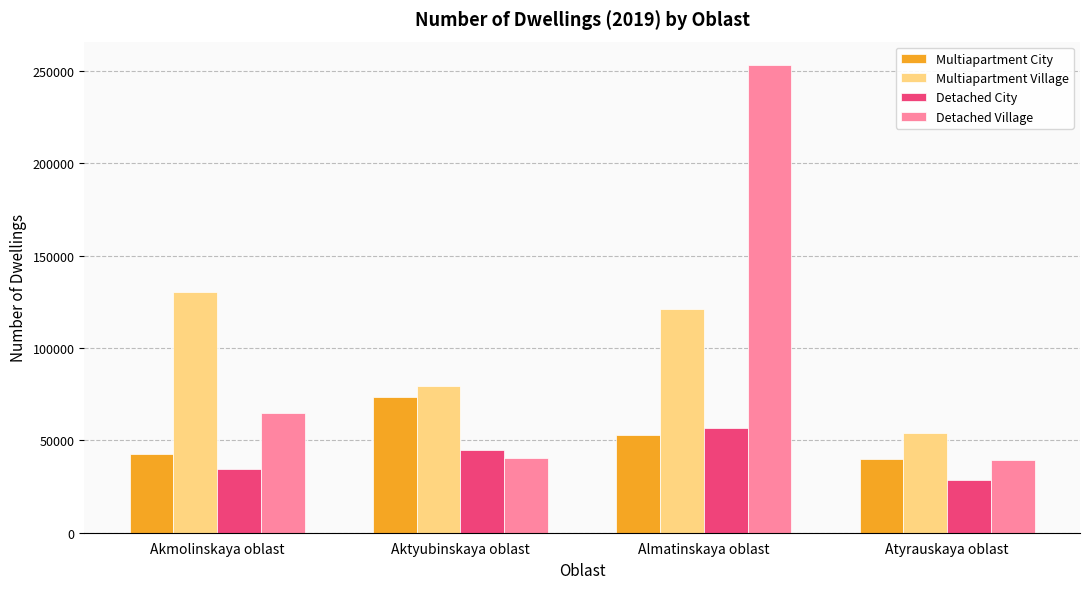

Rank the series at Akmolinskaya oblast from lowest to highest value.

Detached City, Multiapartment City, Detached Village, Multiapartment Village